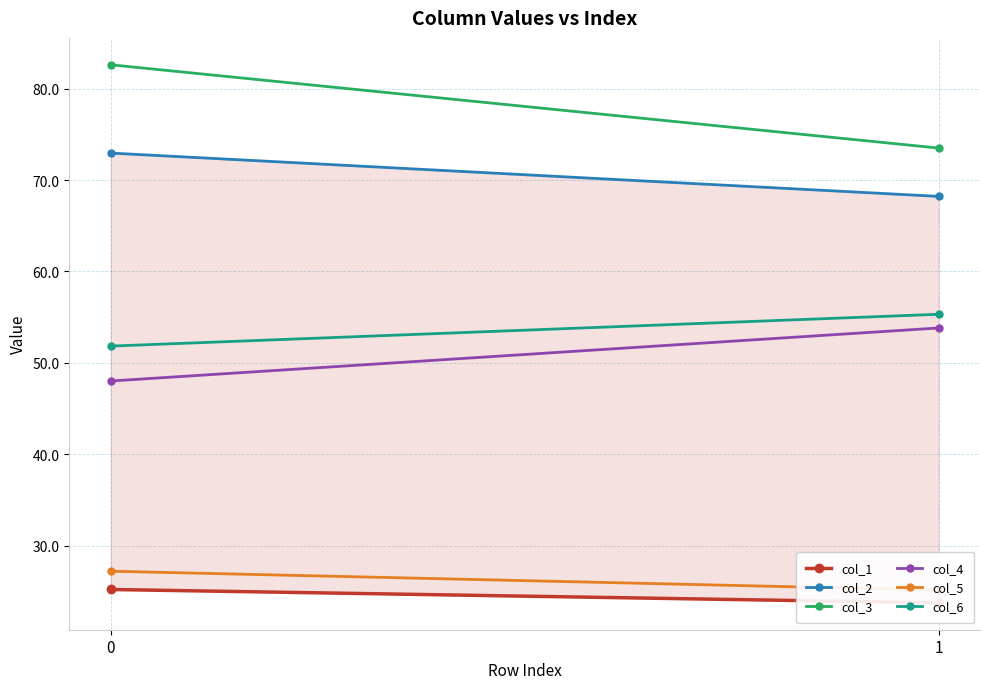

What is the spread (max minus min) of values at 0?

57.4